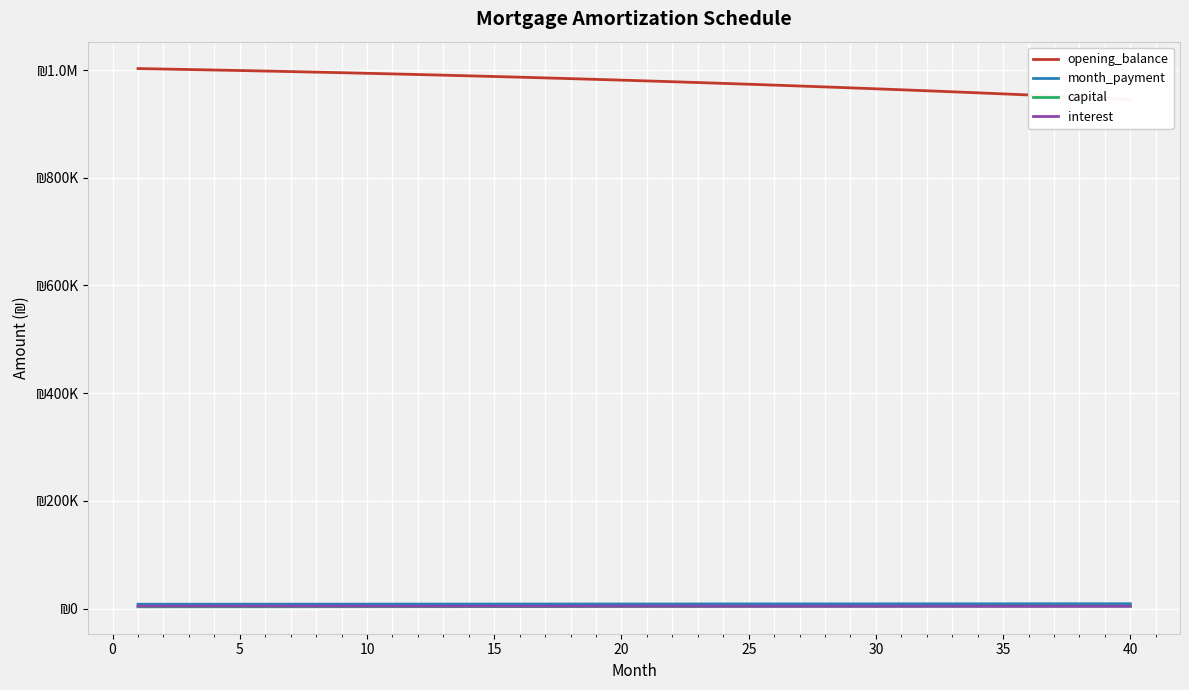

Is the value of month_payment at 29 greater than the value of capital at 31?

Yes